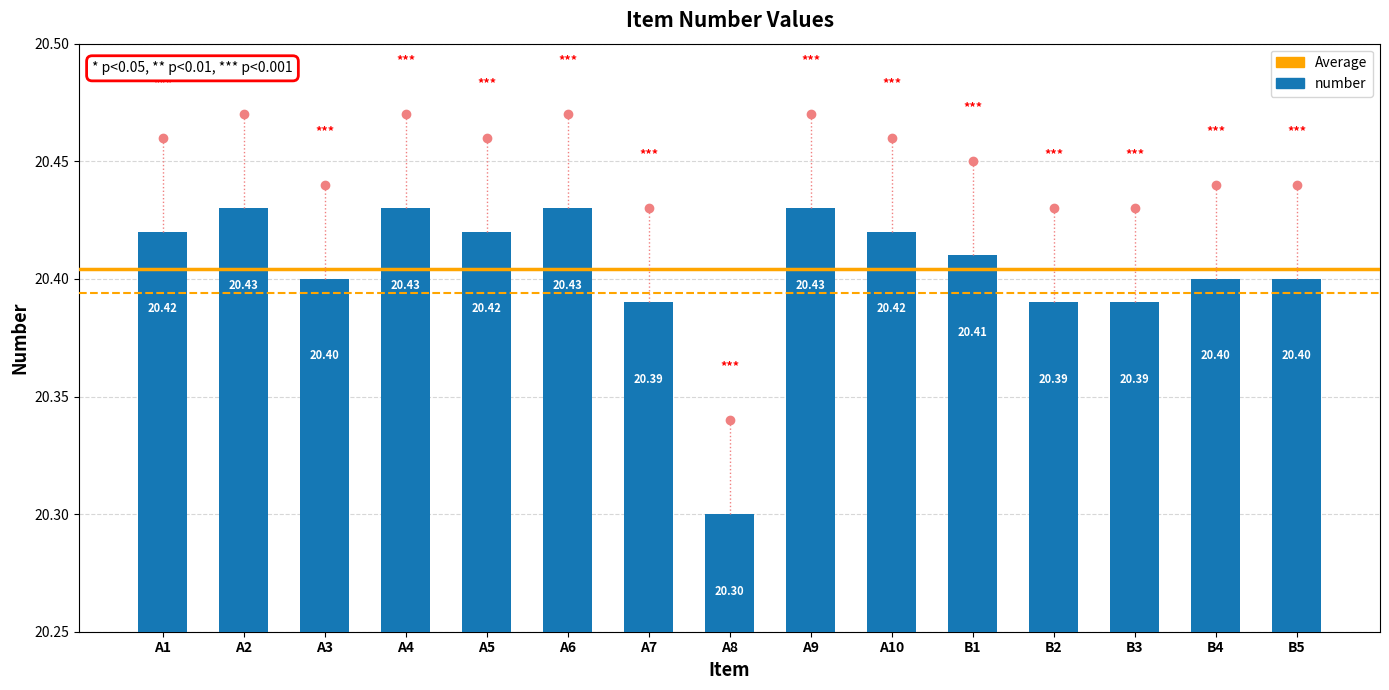

What is the sum of the values at B2 and B3?

40.8